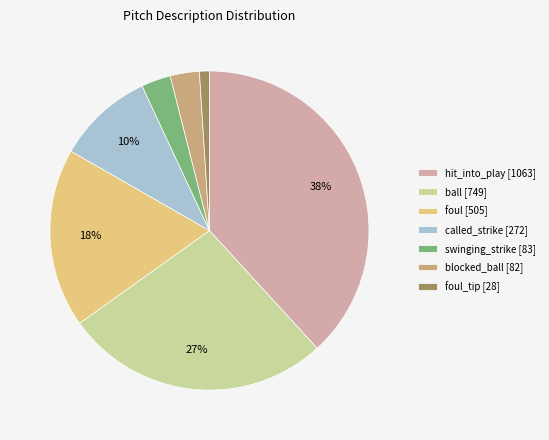

Is the sum of ball [749] and hit_into_play [1063] greater than half?

Yes